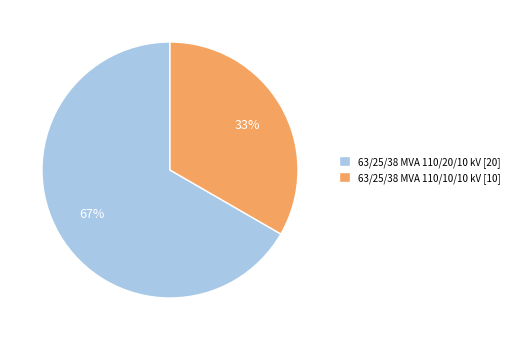

To the nearest percent, what is the average slice percentage?

50%